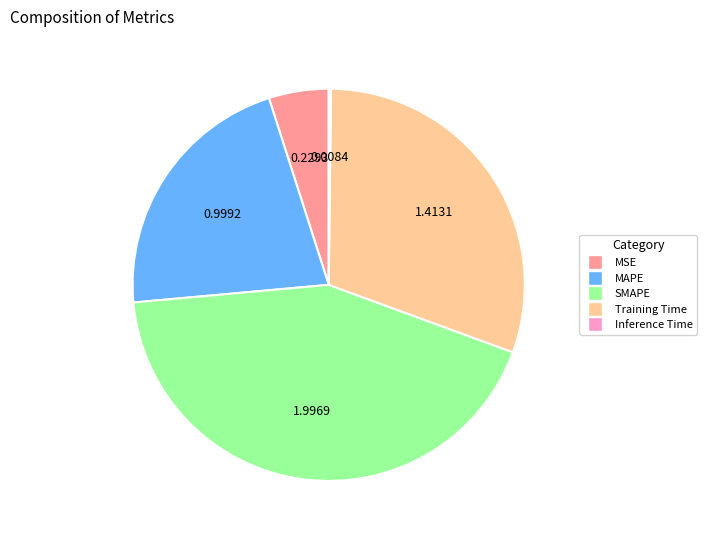

Approximately how many times larger is the value at MAPE compared to SMAPE?

0.5